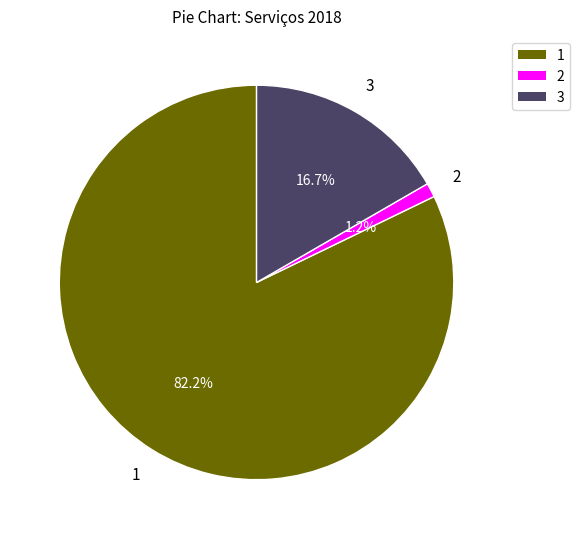

Is there a majority slice in this chart?

Yes